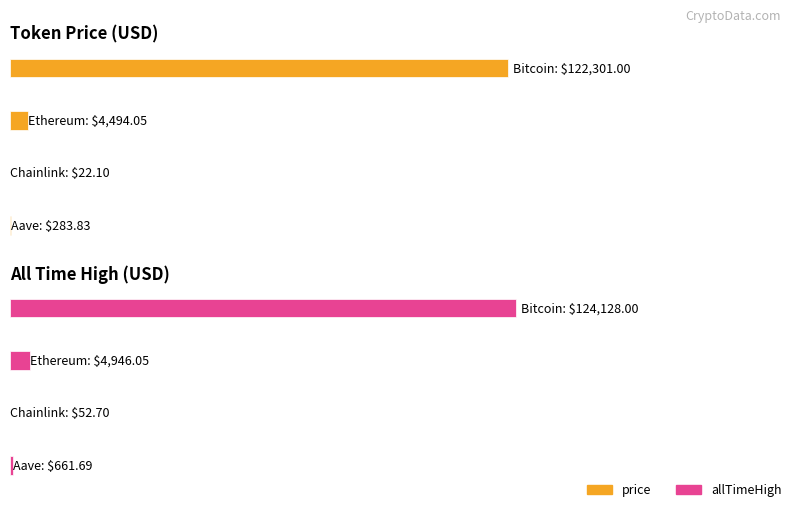

Rank the categories by allTimeHigh value from highest to lowest.

0, 1, 3, 2